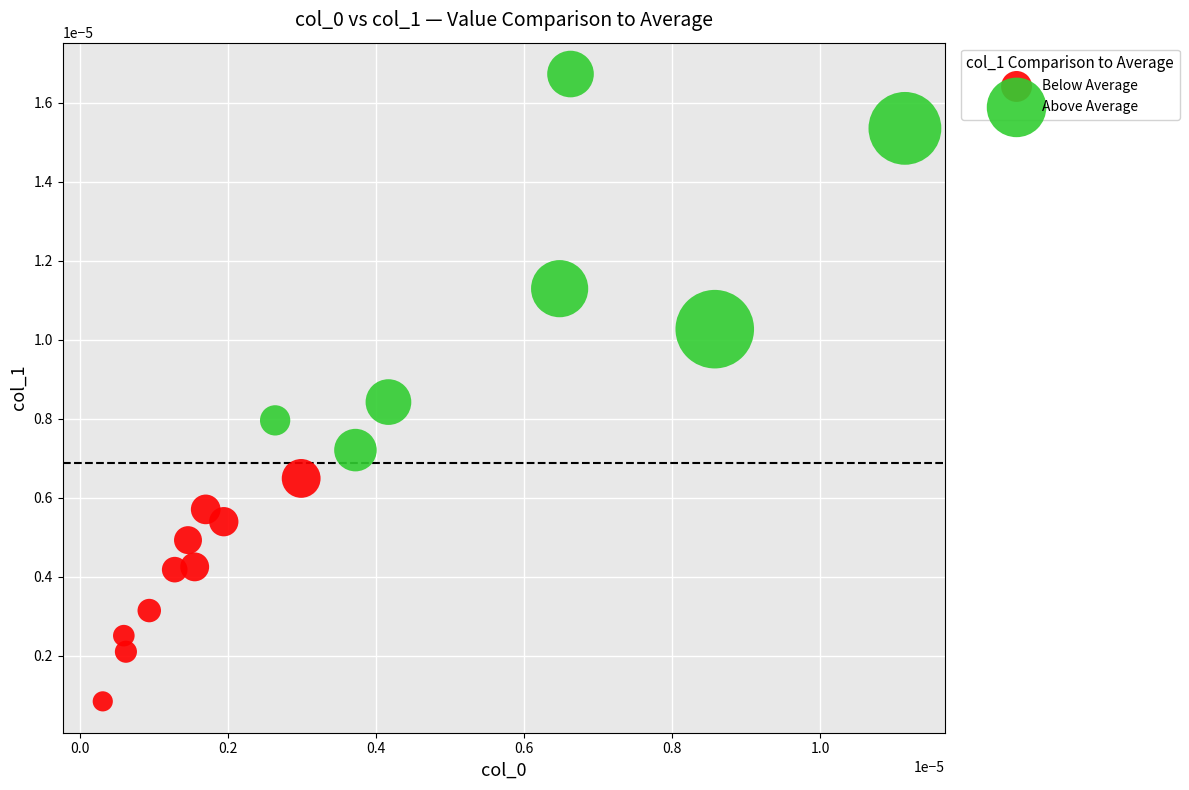

Which series has the widest spread of Y values?

Above Average